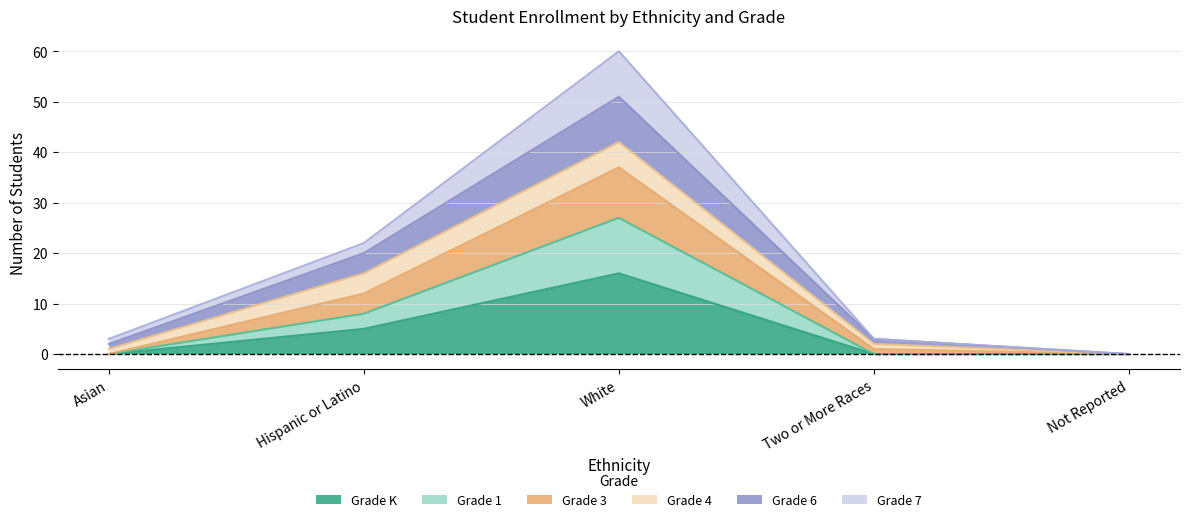

At which label does Grade K reach its peak?

White